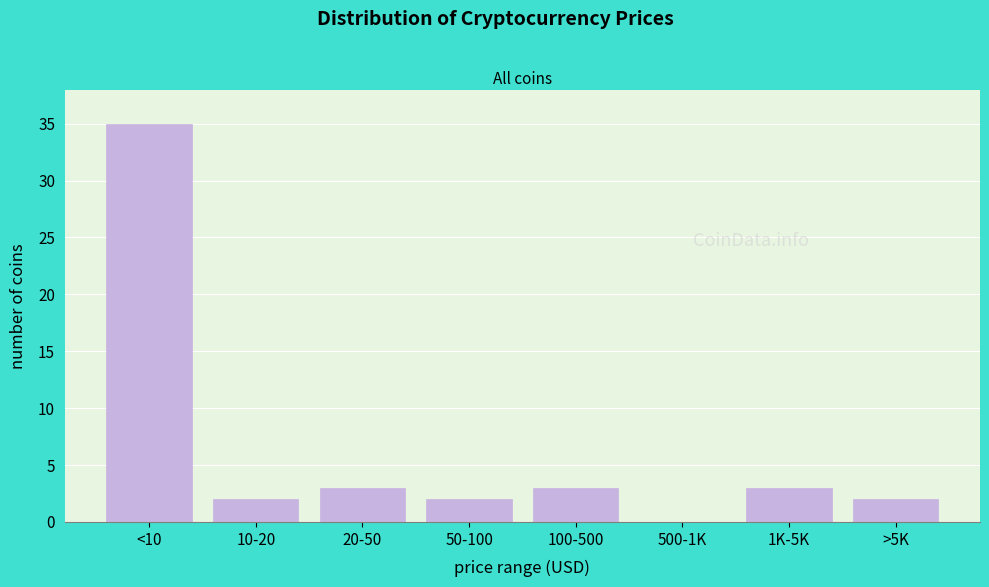

Reading left to right, extract all data points from this chart.

<10=35	10-20=2	20-50=3	50-100=2	100-500=3	500-1K=0	1K-5K=3	>5K=2